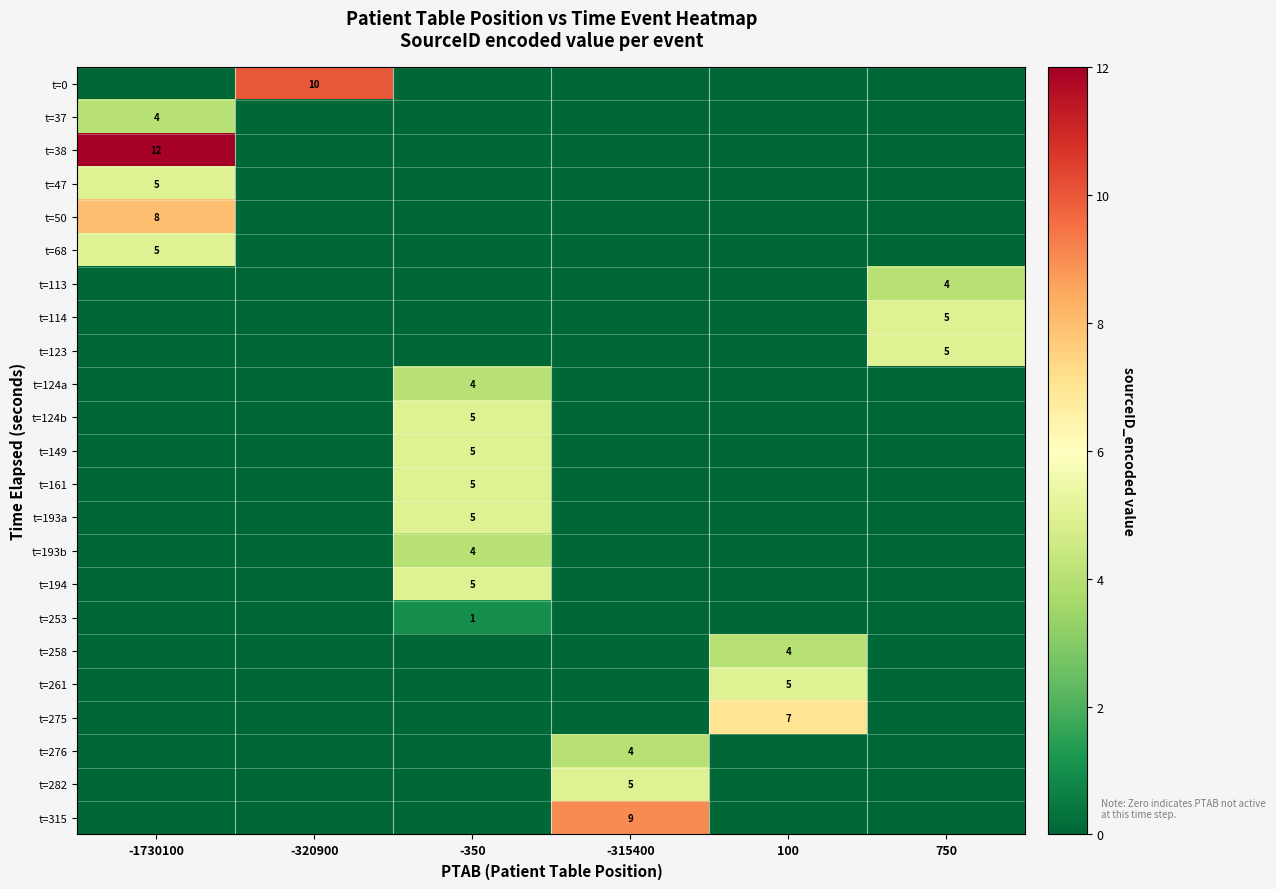

The t=124a series shows 4 at -350. True or false?

True